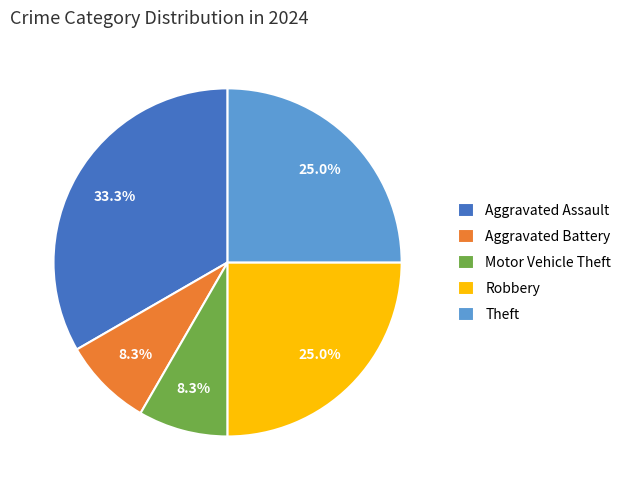

To the nearest percent, what is the combined percentage of Aggravated Battery and Motor Vehicle Theft?

17%